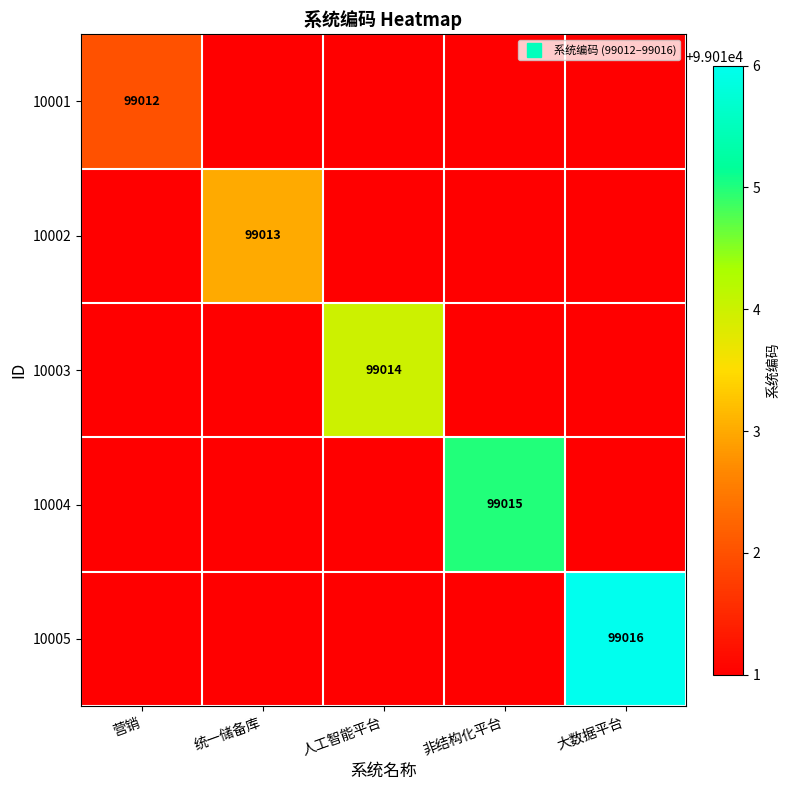

Between 大数据平台 and 统一储备库, which is larger?

大数据平台